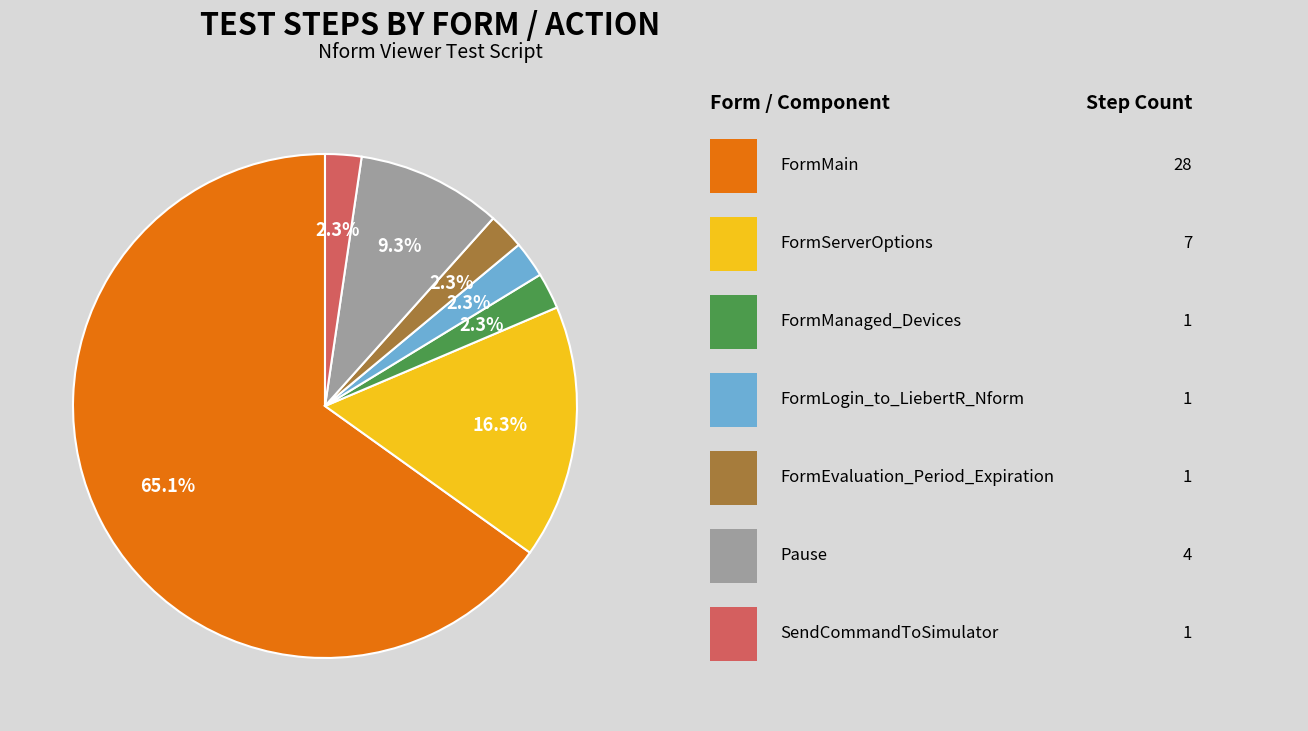

Is there any slice that represents more than half of the pie?

Yes